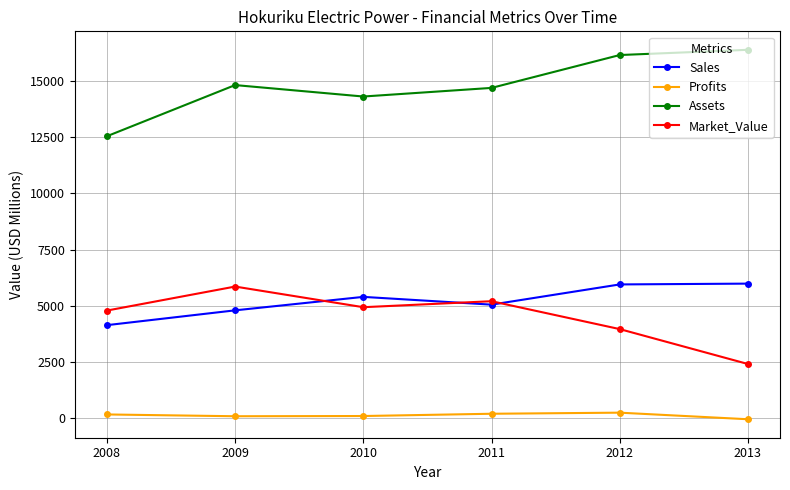

Where is the first local maximum for Market_Value?

2009